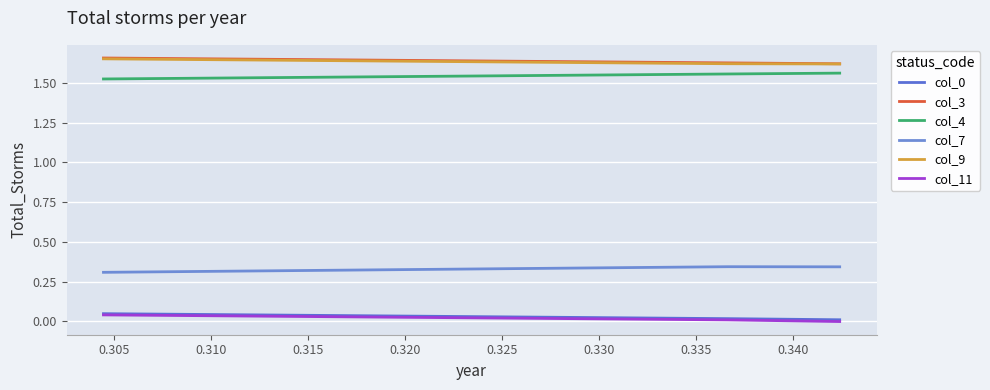

Which series has the widest spread of values?

col_11